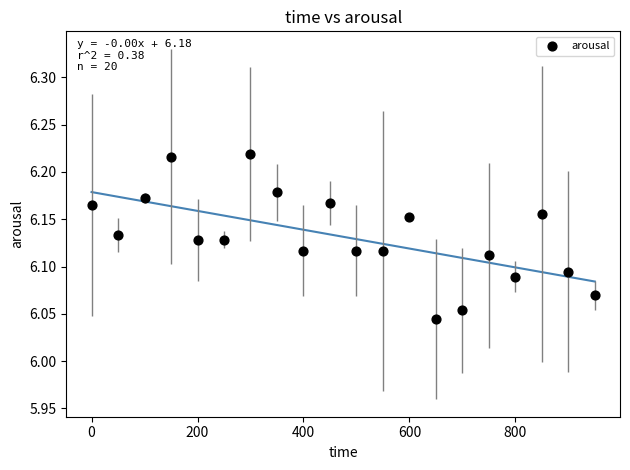

What is the range of X values (max minus min)?

950.0